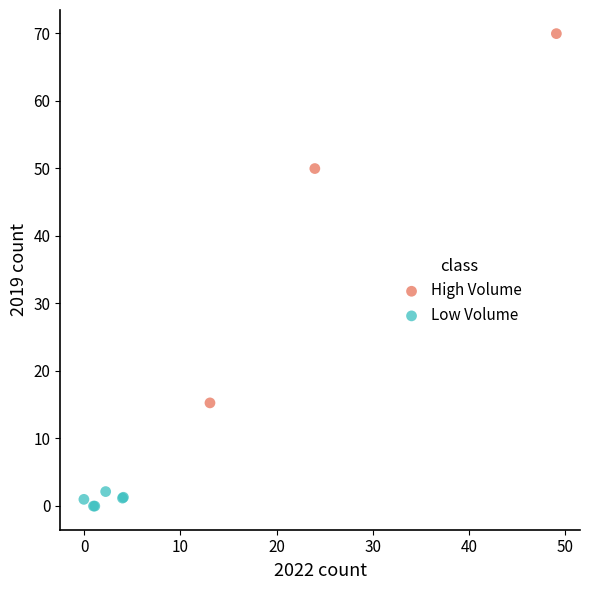

Which series contains the highest Y value?

High Volume